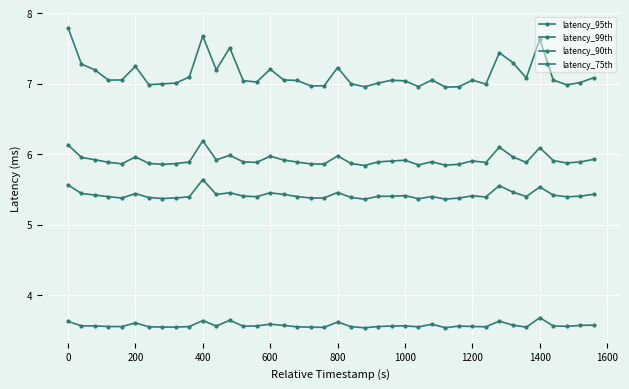

Which series has the largest total across all categories?

latency_99th